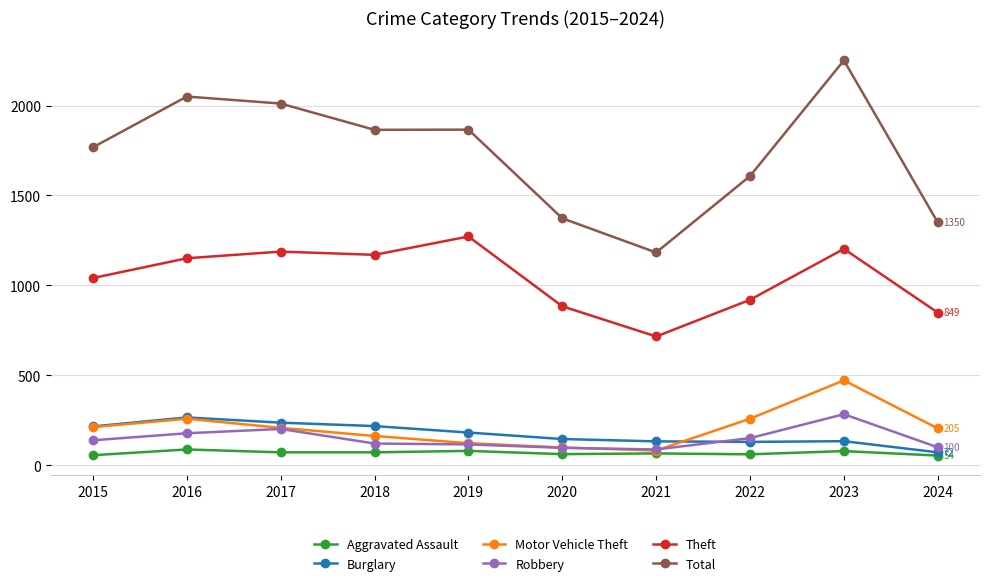

True or false: Motor Vehicle Theft has a value of 319 at 2015.

False